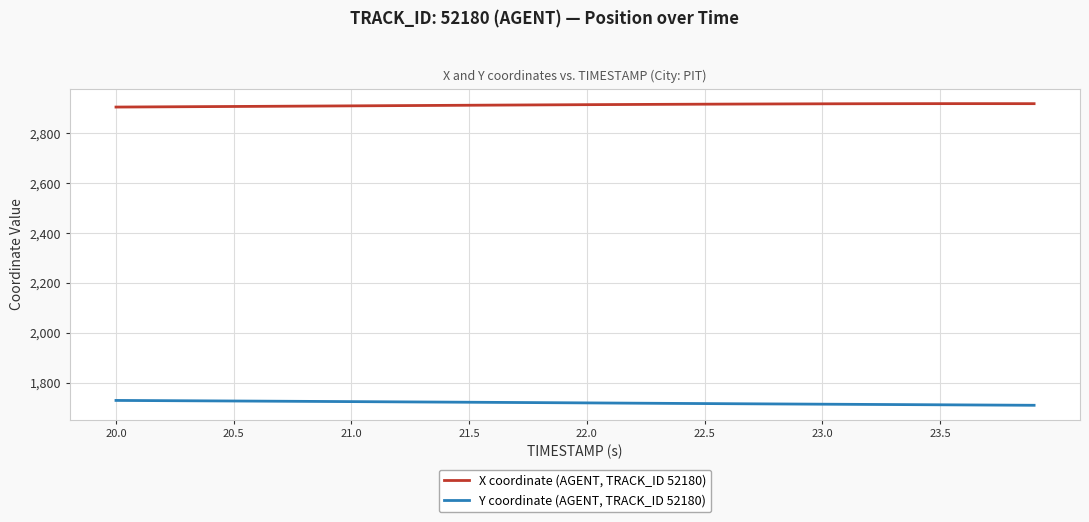

True or false: Y coordinate (AGENT, TRACK_ID 52180) and X coordinate (AGENT, TRACK_ID 52180) intersect in this chart.

False